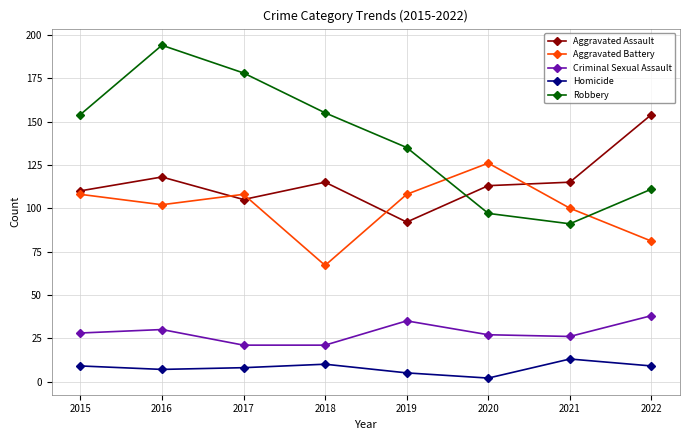

At which category does the chart reach its peak across all series?

2016